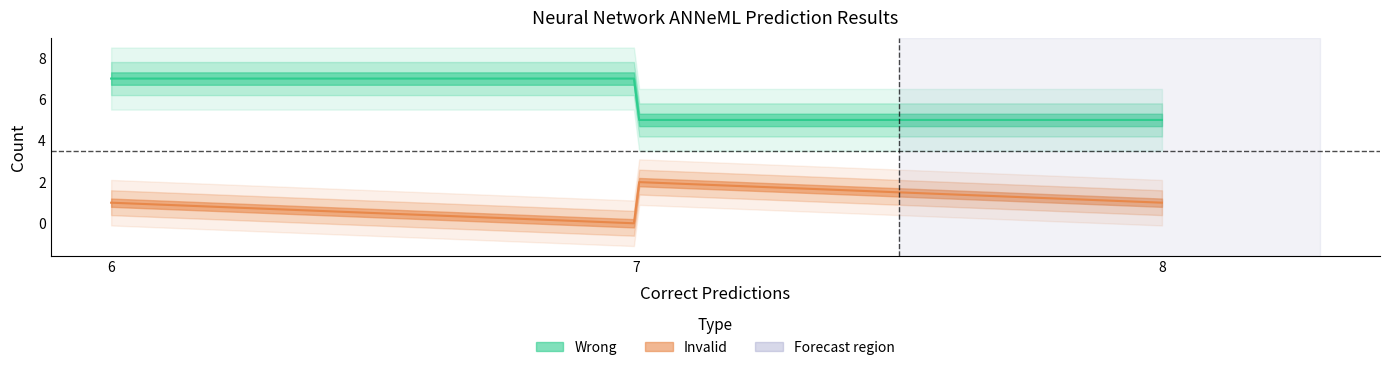

What is the minimum value for x?

6